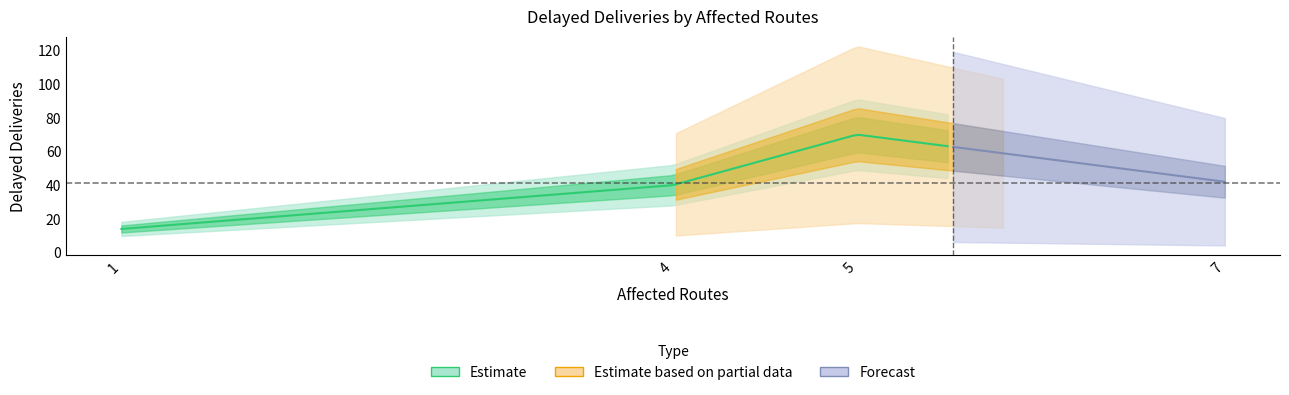

Count the number of values greater than 42.

1